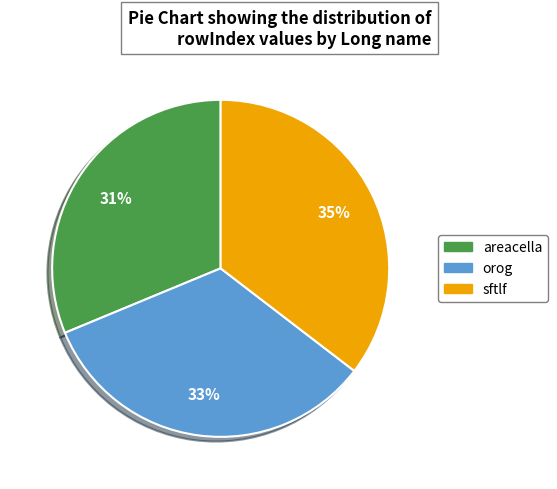

How many segments does this pie chart have?

3